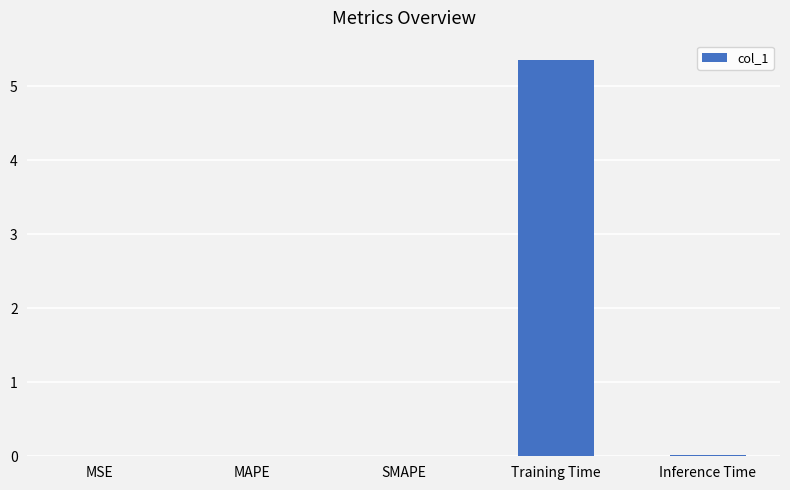

What is the sum of all values?

5.4